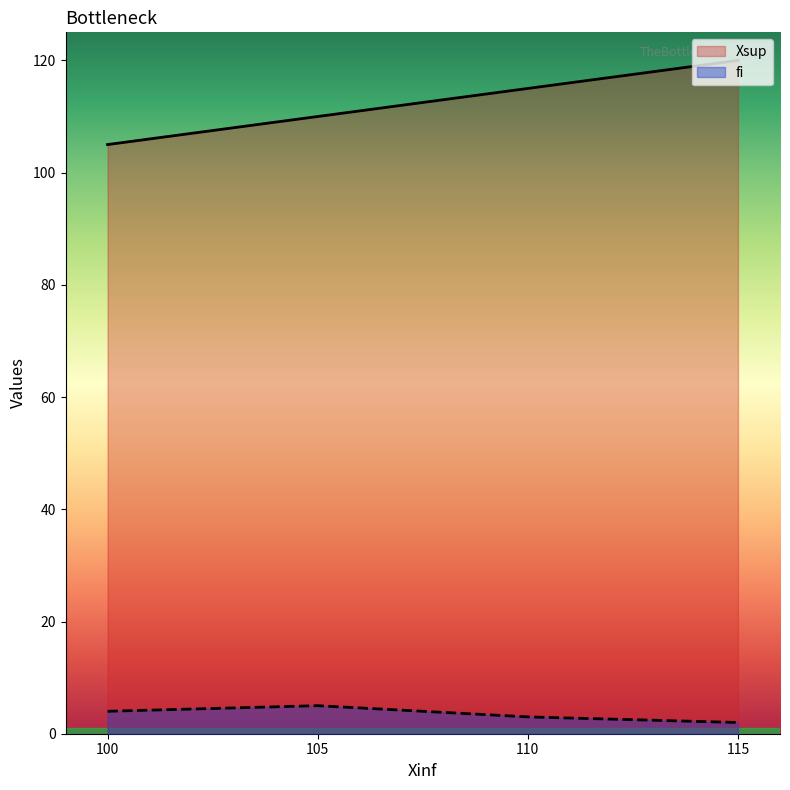

What is the approximate value of Xsup at 105?

110